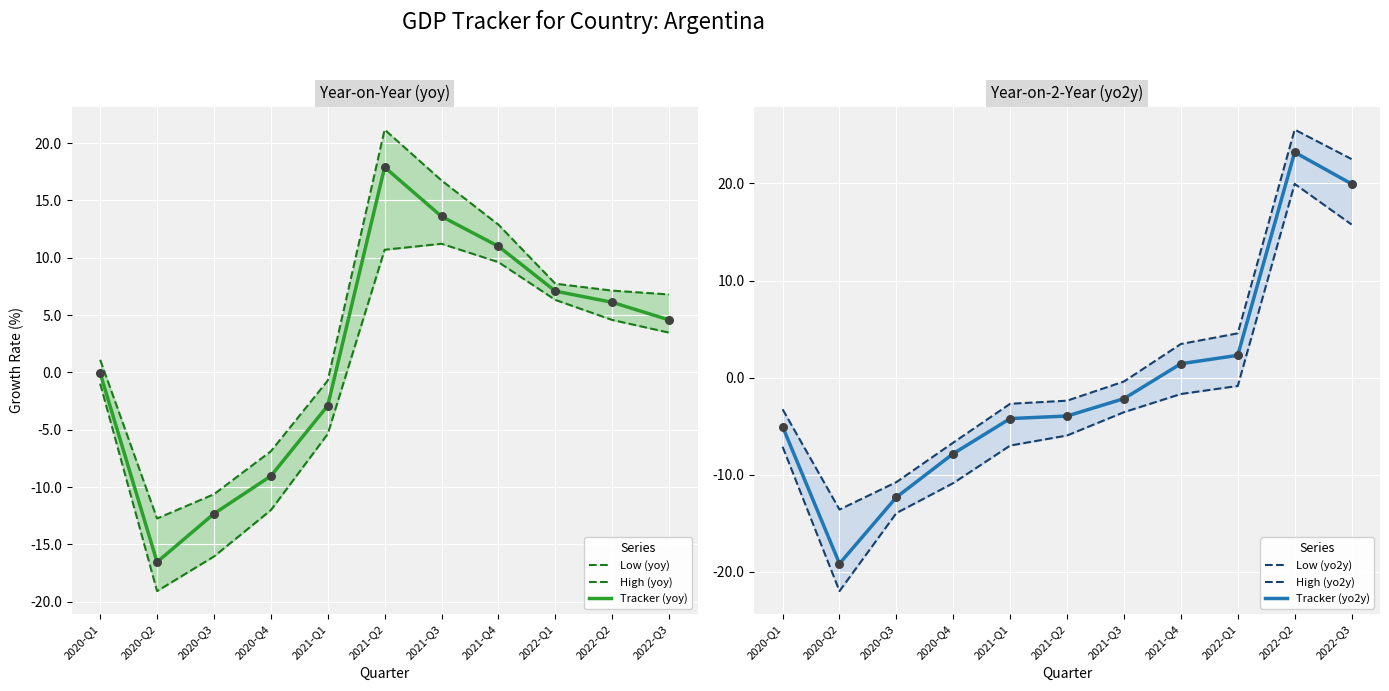

Which series has the widest spread of Y values?

Tracker (yo2y)